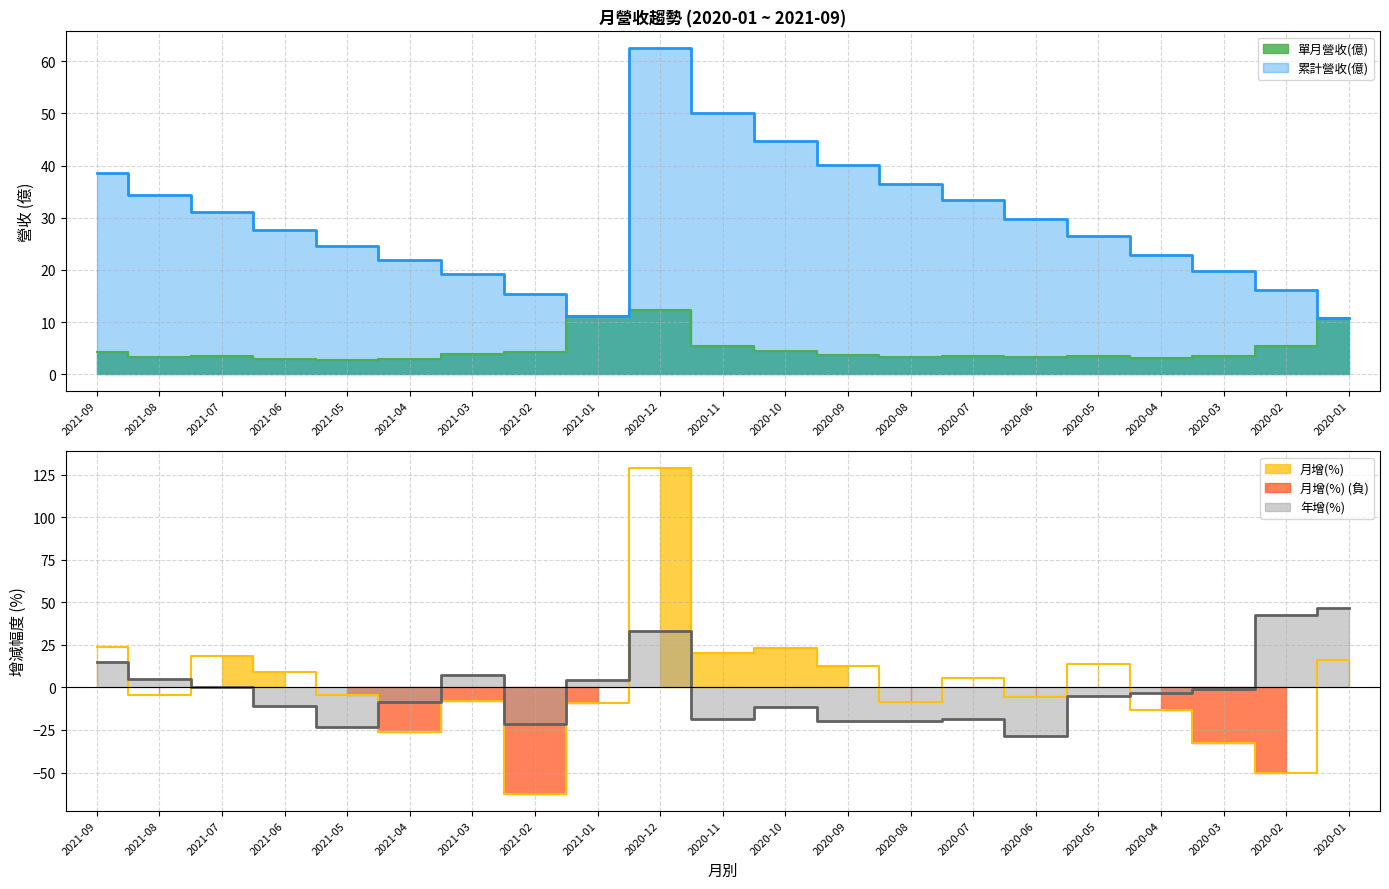

Which category has the highest value in the 年增(%) series?

2020-01